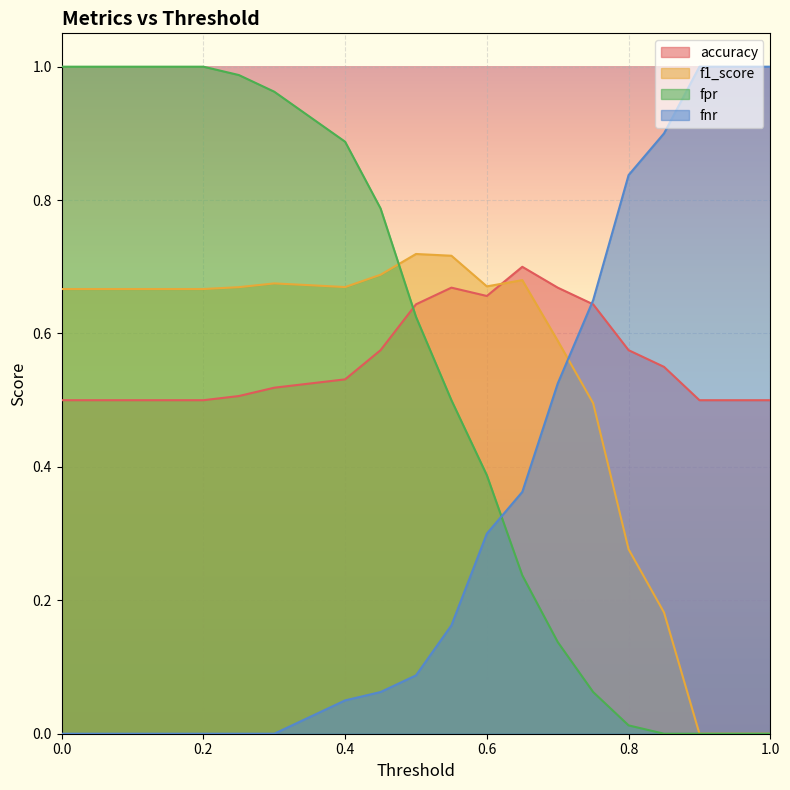

Where is the first local maximum for accuracy?

0.55